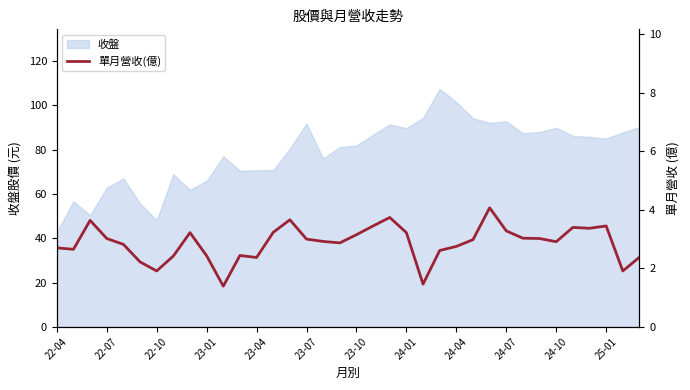

At which label does 收盤 reach its minimum?

22-04